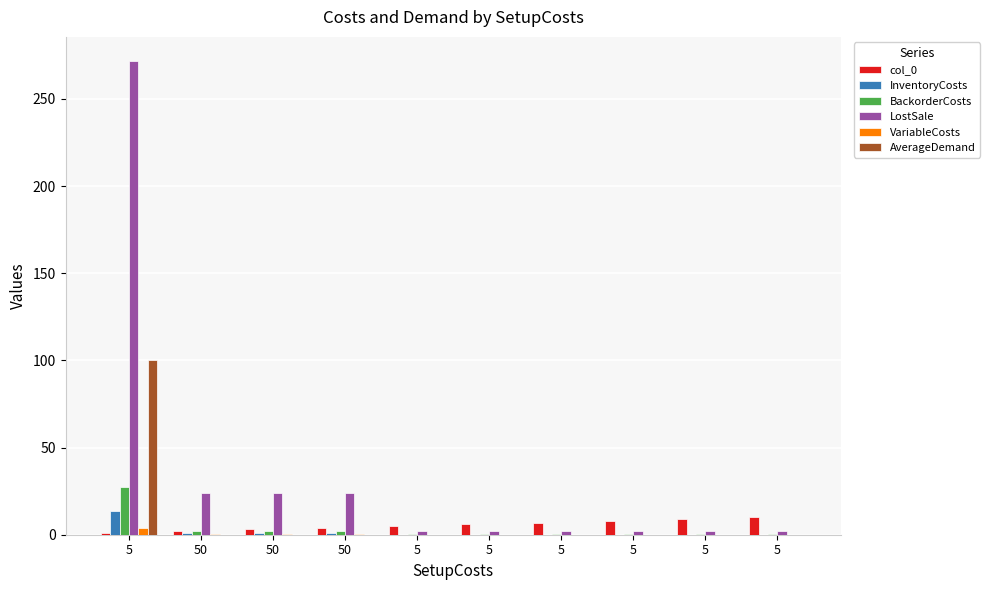

Which category has the lowest value across all series?

5